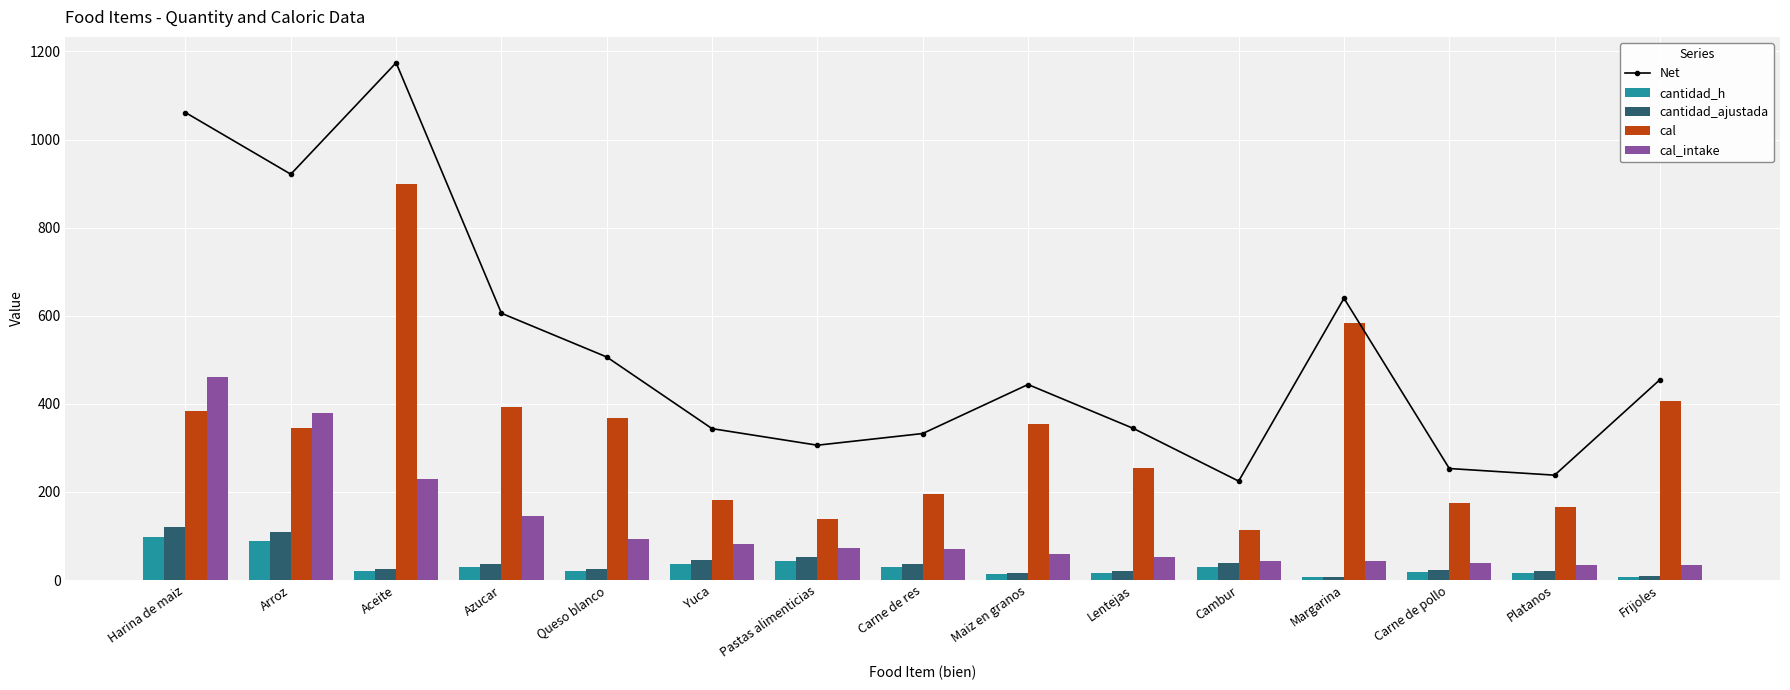

Which category has the lowest value across all series?

Margarina